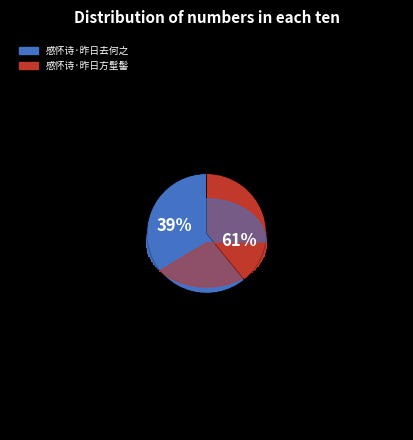

The 感怀诗·昨日去何之 slice represents 49% of the pie. True or false?

False